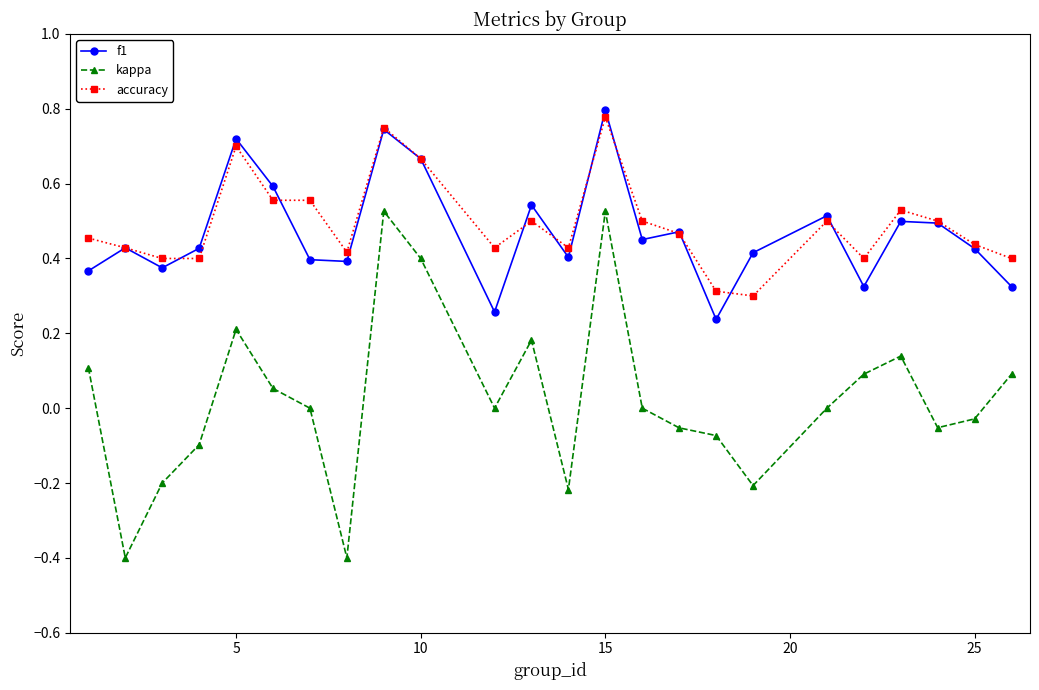

True or false: f1 and kappa intersect in this chart.

False